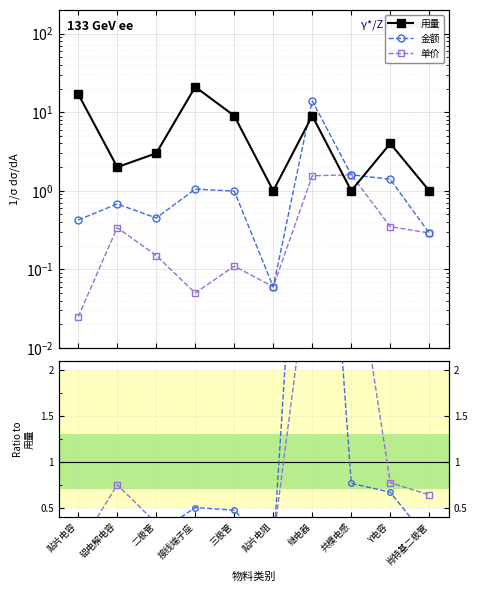

How many values in the 用量 series are below 4?

5